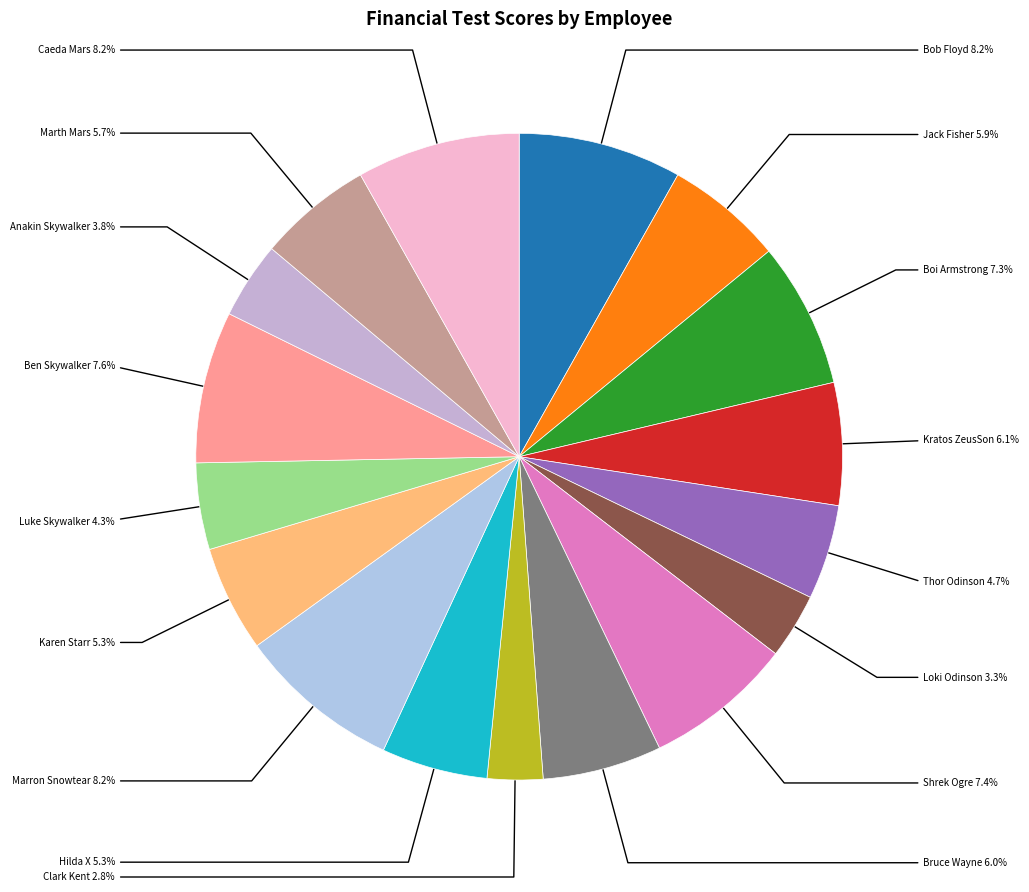

Is there a majority slice in this chart?

No